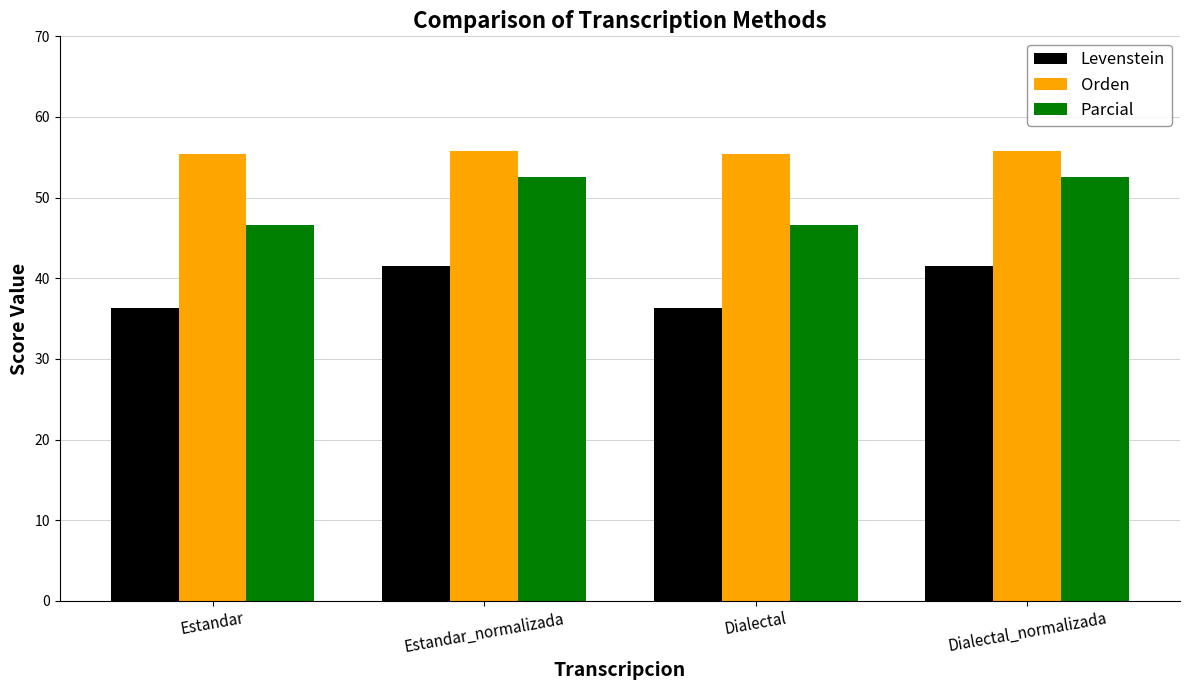

What is the value of the Parcial bar at the 1st from the left?

46.6